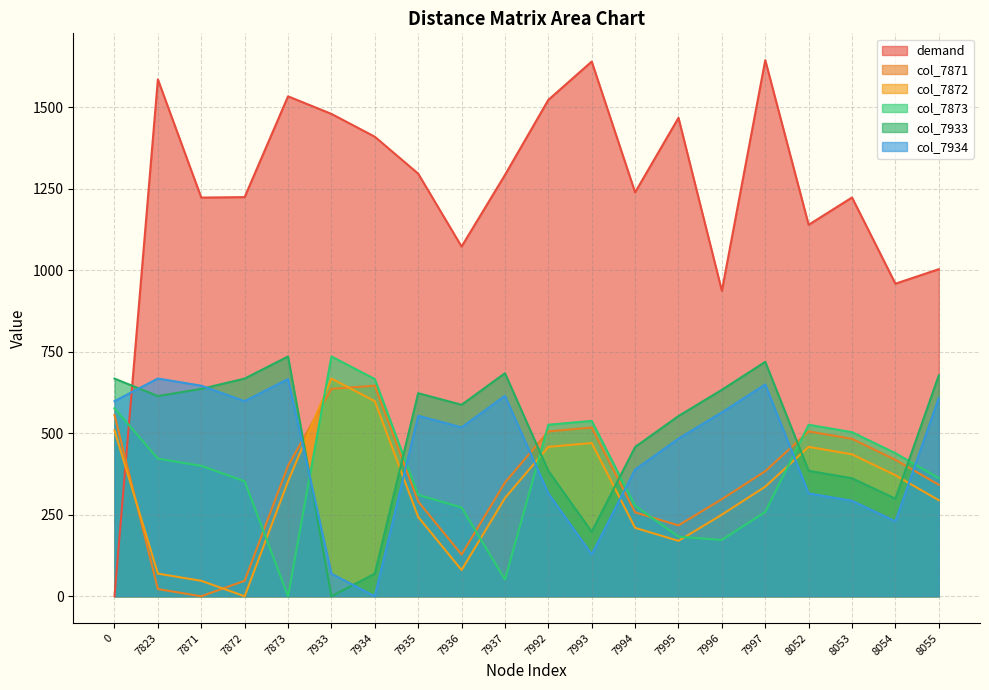

Does the chart display data point markers on the line(s)?

No